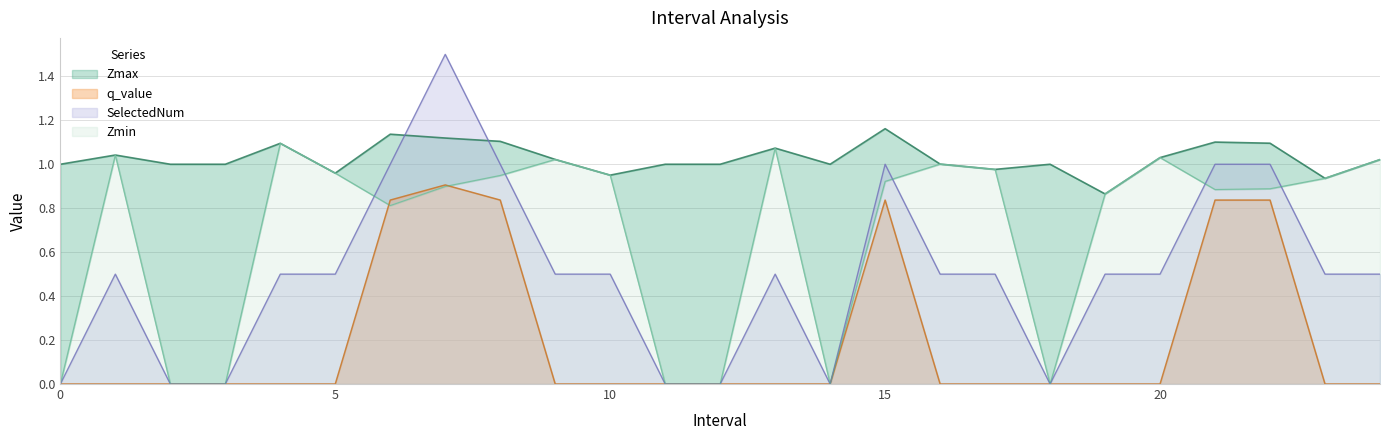

Reading left to right, list all the values displayed in this chart.

Zmax: 1.0	1.0	1.0	1.0	1.1	1.0	1.1	1.1	1.1	1.0	1.0	1.0	1.0	1.1	1.0	1.2	1.0	1.0	1.0	0.9	1.0	1.1	1.1	0.9	1.0
Zmin: 0.0	1.0	0.0	0.0	1.1	1.0	0.8	0.9	0.9	1.0	1.0	0.0	0.0	1.1	0.0	0.9	1.0	1.0	0.0	0.9	1.0	0.9	0.9	0.9	1.0
q_value: 0.0	0.0	0.0	0.0	0.0	0.0	0.8	0.9	0.8	0.0	0.0	0.0	0.0	0.0	0.0	0.8	0.0	0.0	0.0	0.0	0.0	0.8	0.8	0.0	0.0
SelectedNum: 0.0	0.5	0.0	0.0	0.5	0.5	1.0	1.5	1.0	0.5	0.5	0.0	0.0	0.5	0.0	1.0	0.5	0.5	0.0	0.5	0.5	1.0	1.0	0.5	0.5